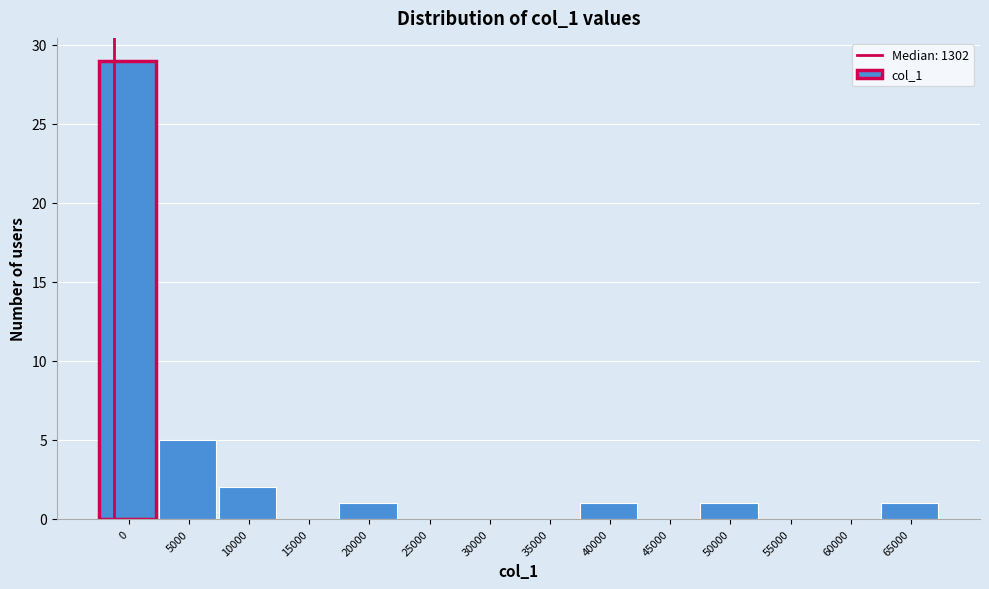

Reading right to left, extract all data points from this chart.

65000=1	60000=0	55000=0	50000=1	45000=0	40000=1	35000=0	30000=0	25000=0	20000=1	15000=0	10000=2	5000=5	0=29